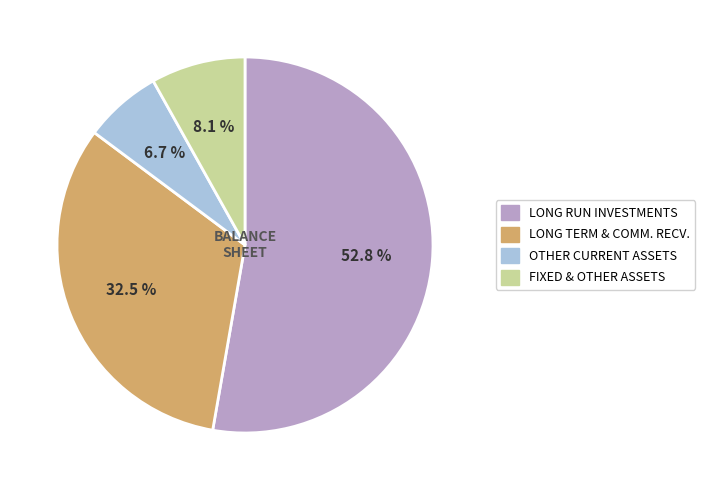

To the nearest percent, what is the difference between the largest and smallest slice percentages?

46%